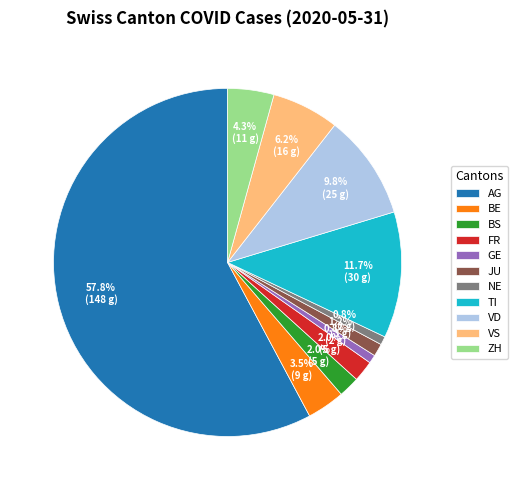

Is there any slice that represents more than half of the pie?

Yes